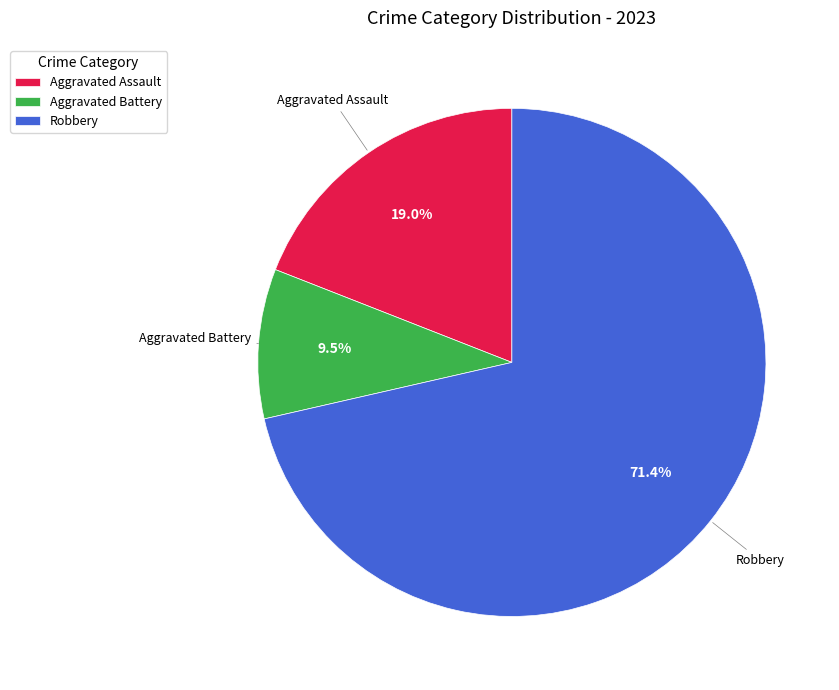

To the nearest percent, what is the difference between the Aggravated Battery and Aggravated Assault slice percentages?

10%